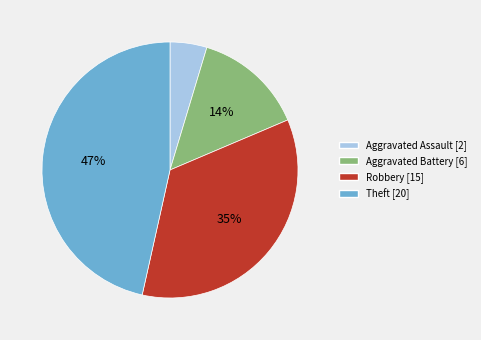

What is the ratio of the value at Robbery [15] to the value at Theft [20]?

0.7